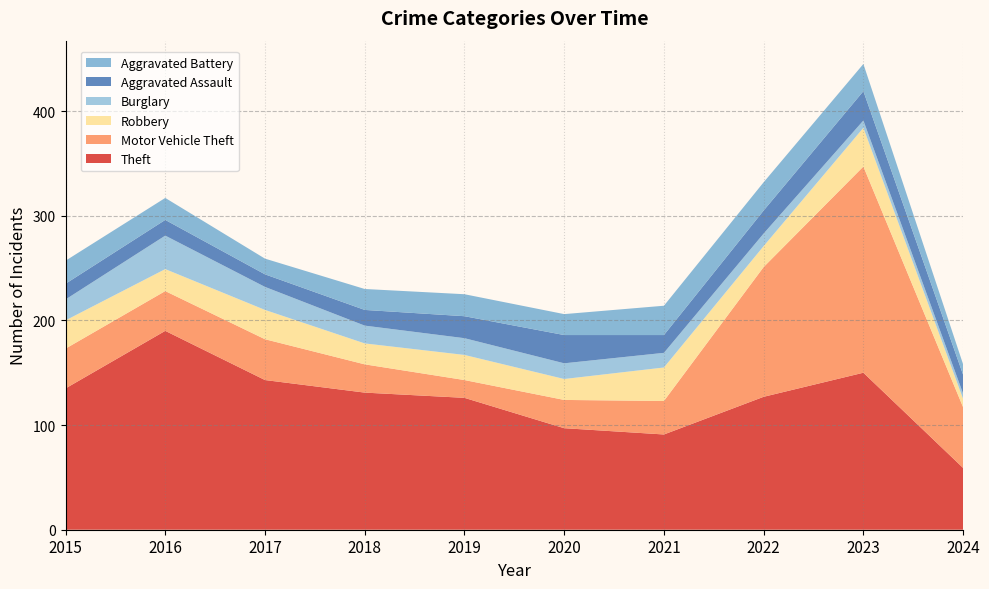

Reading left to right, list all the values displayed in this chart.

Theft: 135	190	143	131	126	97	91	127	150	59
Motor Vehicle Theft: 38	38	39	27	17	27	32	124	197	58
Robbery: 27	21	28	20	24	20	32	20	37	8
Burglary: 20	32	22	17	16	15	14	12	7	5
Aggravated Assault: 15	15	12	15	21	27	17	22	28	18
Aggravated Battery: 22	21	15	20	21	20	28	27	26	10